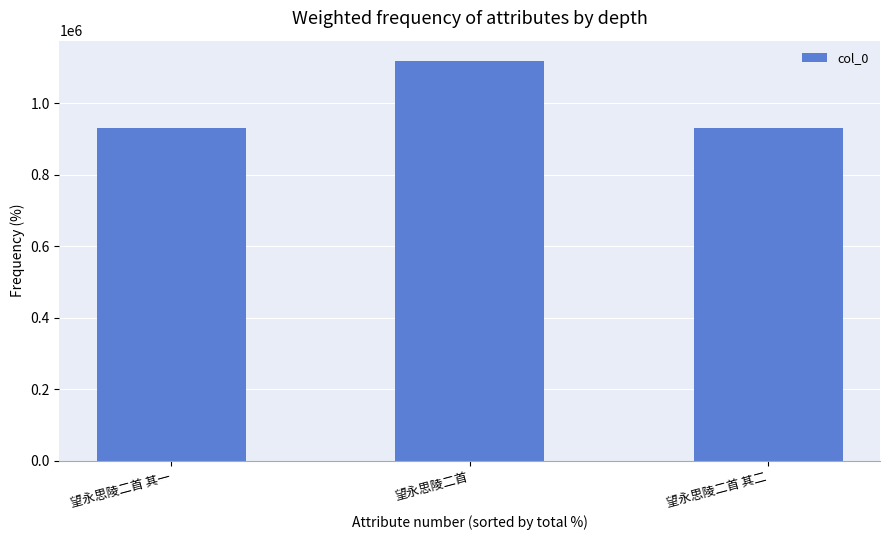

Which label corresponds to the largest value in the chart?

望永思陵二首